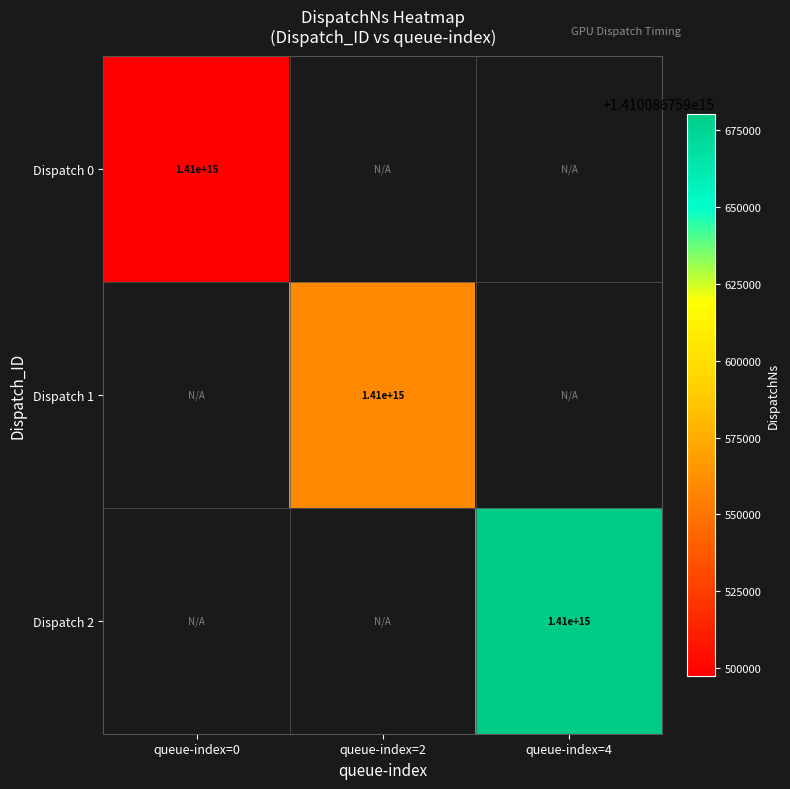

At which category is the sum across all series the highest?

4